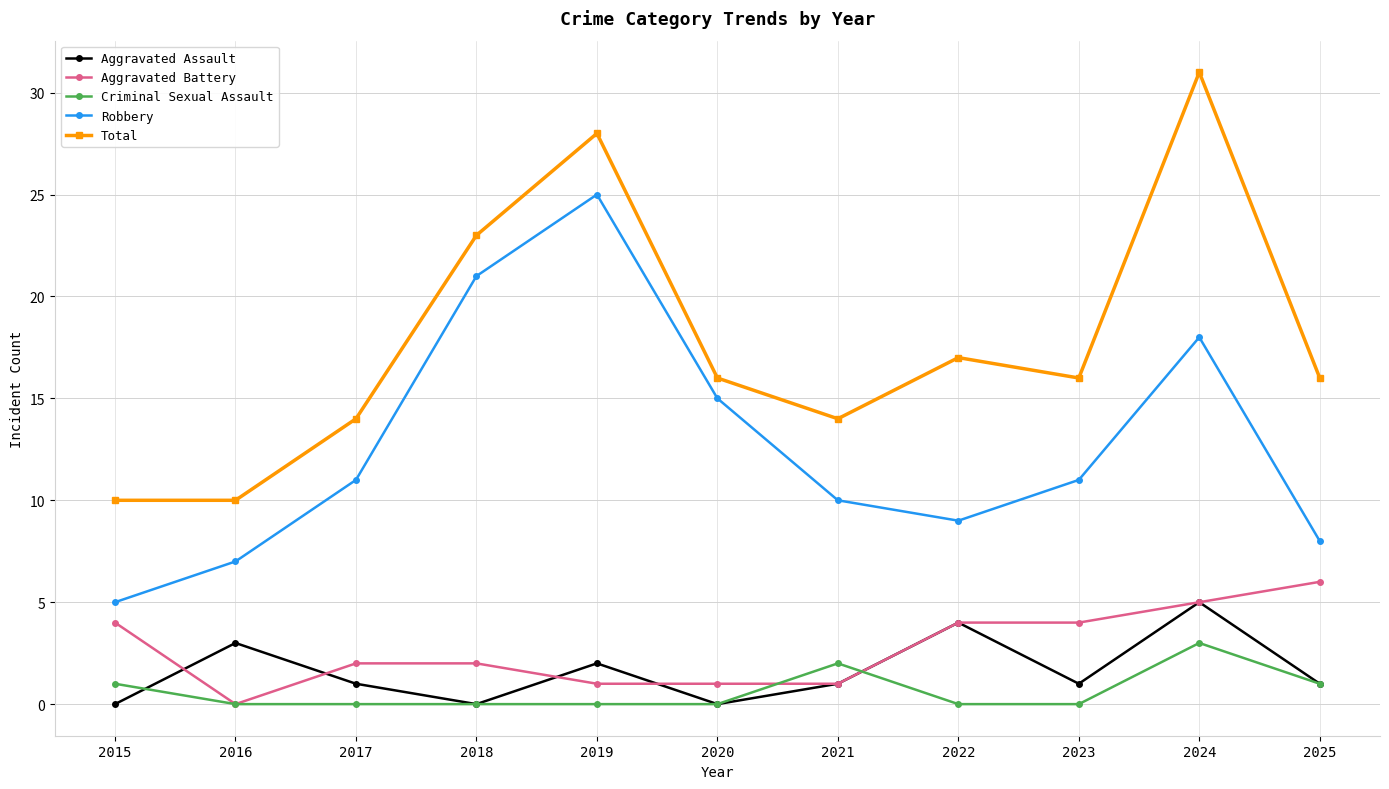

Is it true that Aggravated Assault equals 1 at 2025?

True